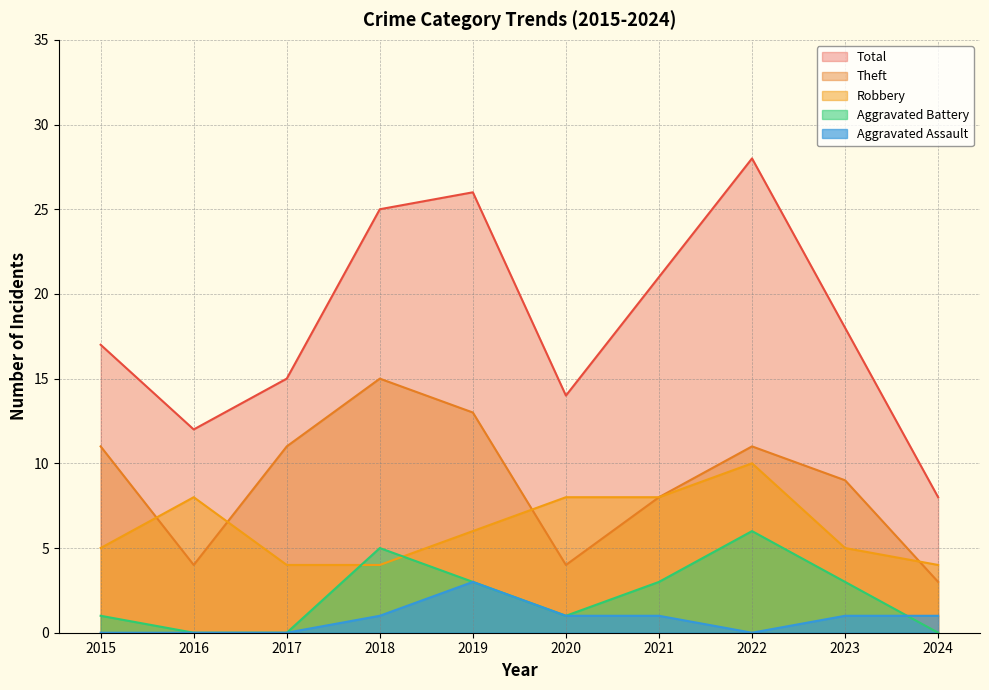

At which category is the sum across all series the highest?

2022